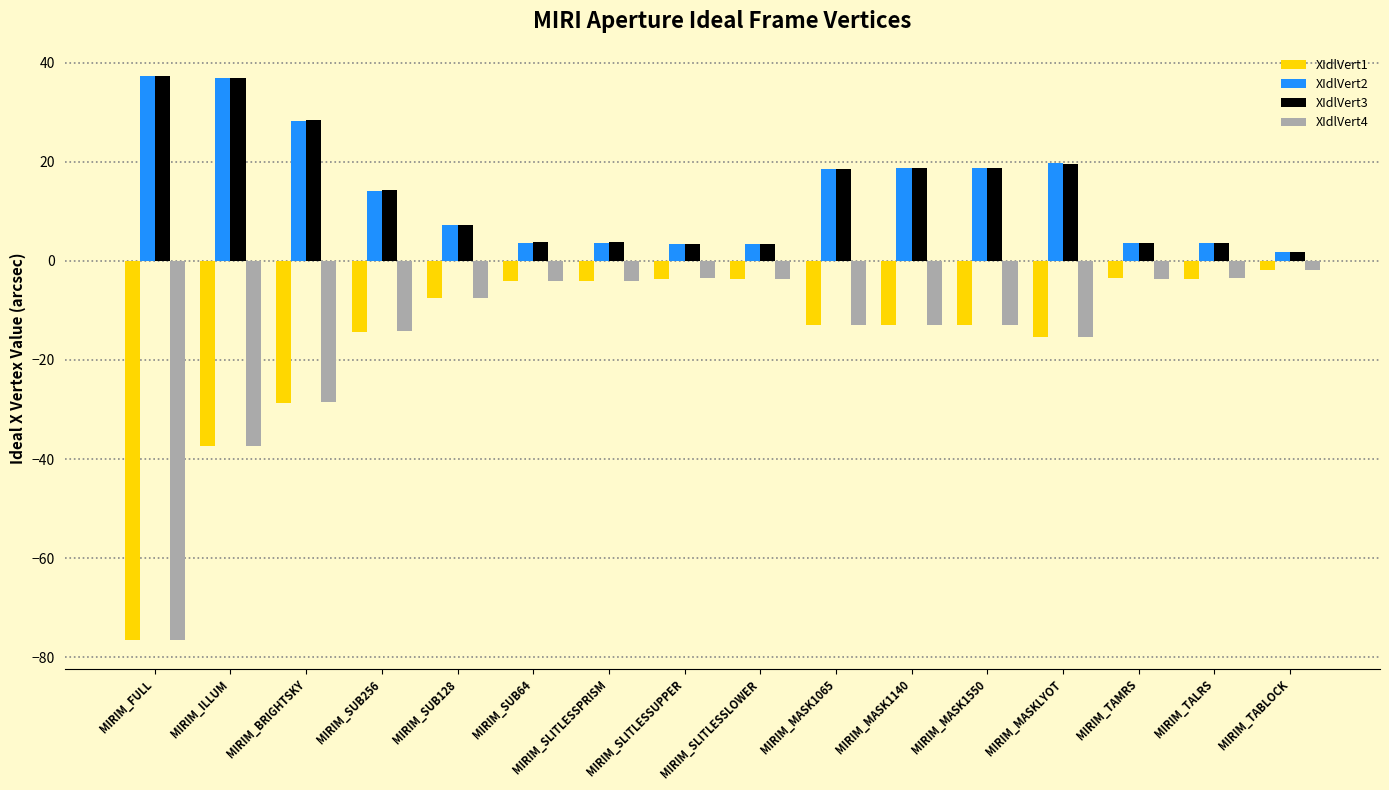

How many data points in XIdlVert3 are less than 14?

8